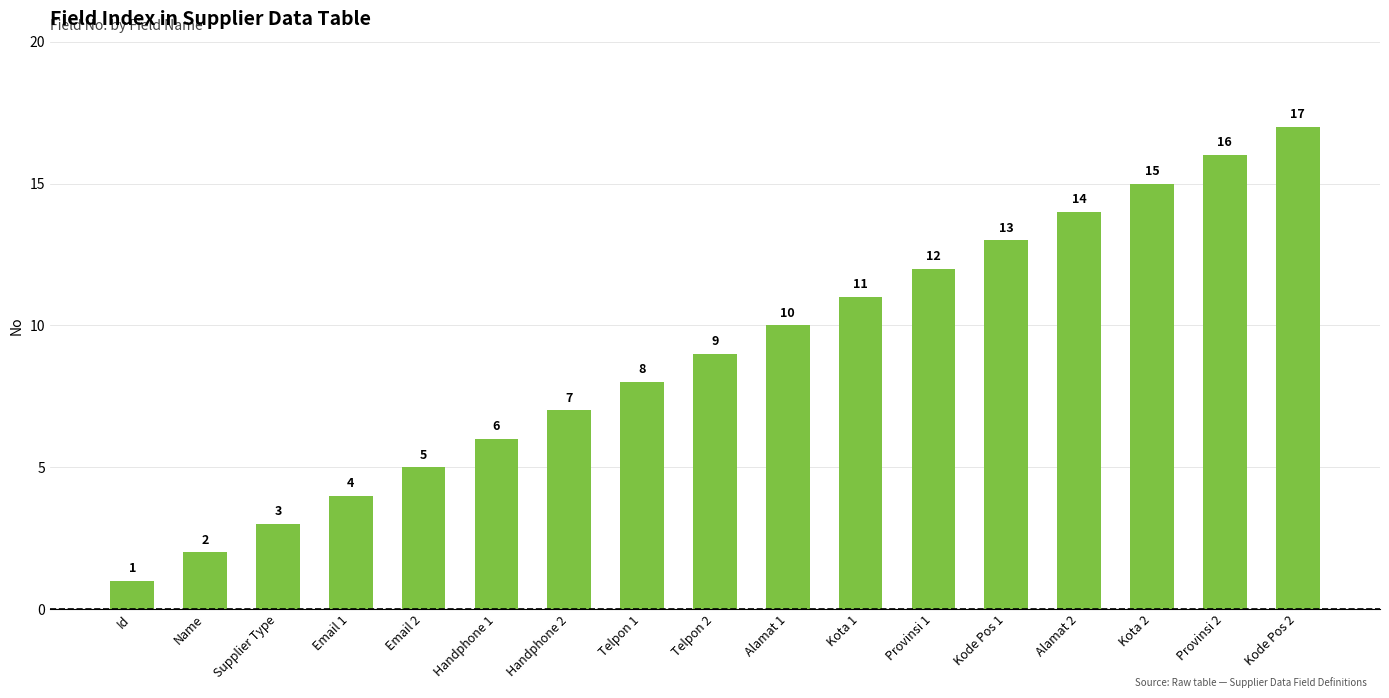

Where is the data nearest to the value 9?

Telpon 2